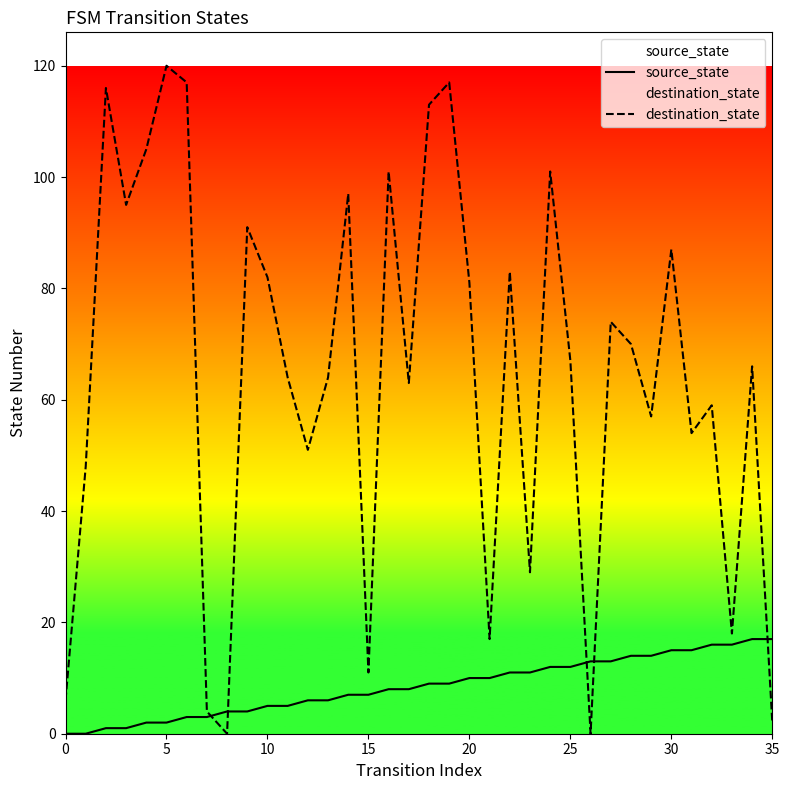

What is the sum of the source_state values at 22 and 33?

27